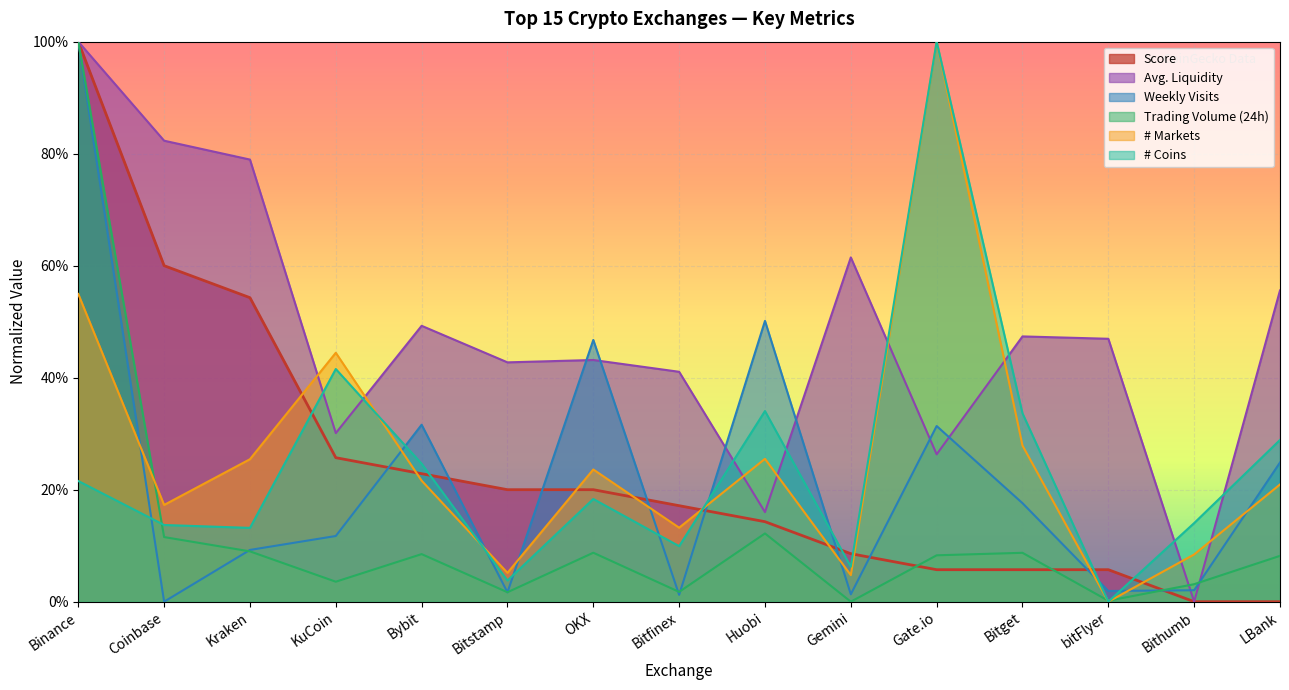

List the labels in order of Weekly Visits (scaled) value, smallest first.

Coinbase, Bitfinex, Gemini, Bitstamp, bitFlyer, Bithumb, Kraken, KuCoin, Bitget, LBank, Gate.io, Bybit, OKX, Huobi, Binance